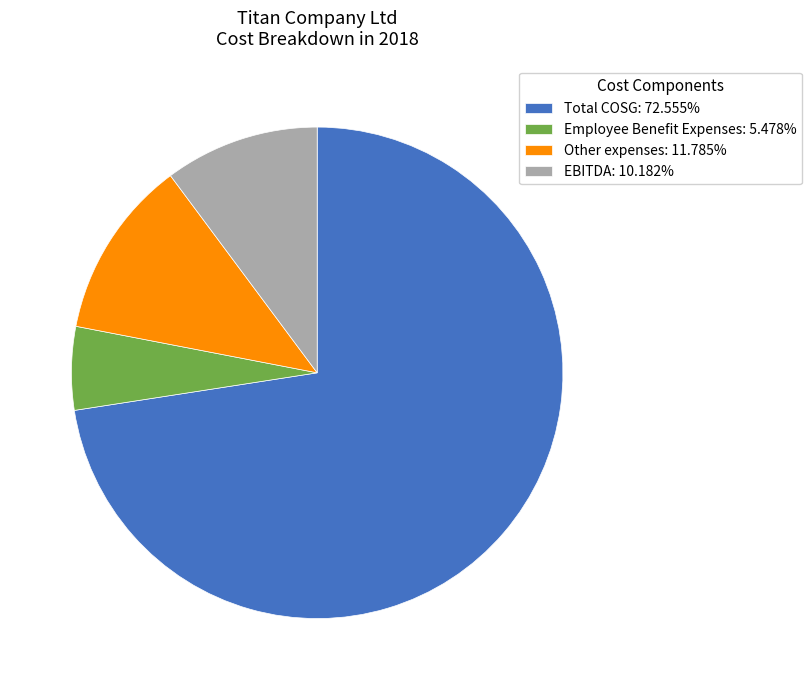

Is it true that Employee Benefit Expenses is 5% of the pie?

True